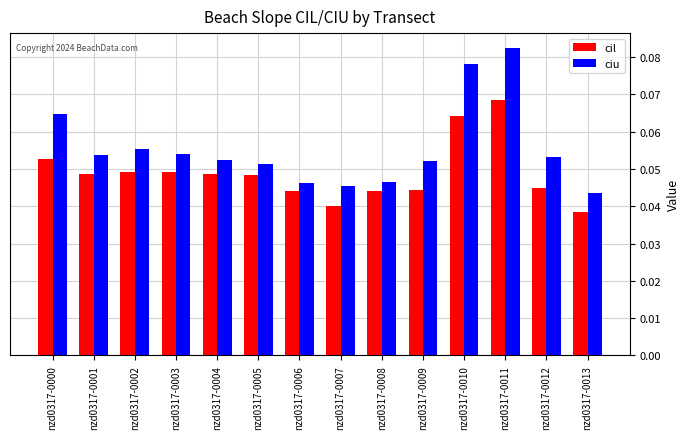

What is the sum of all ciu values?

0.8